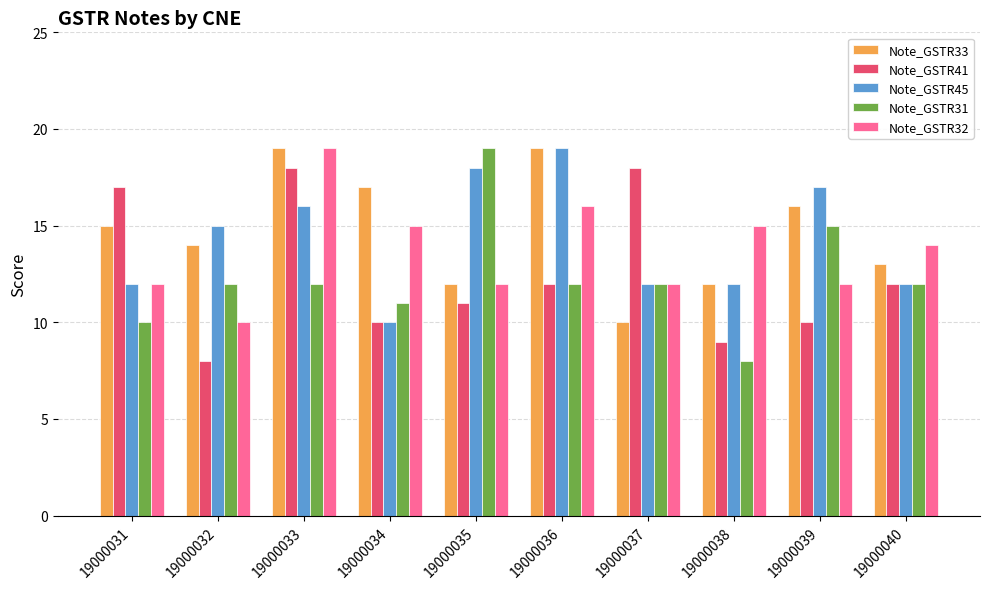

How many groups of bars are there?

10